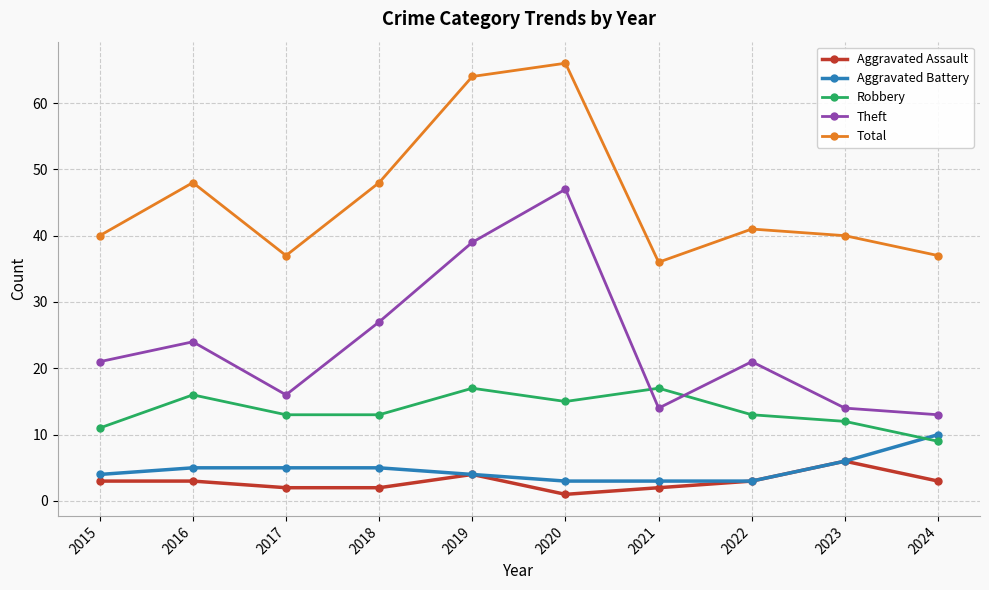

Where is the first local maximum for Theft?

2016